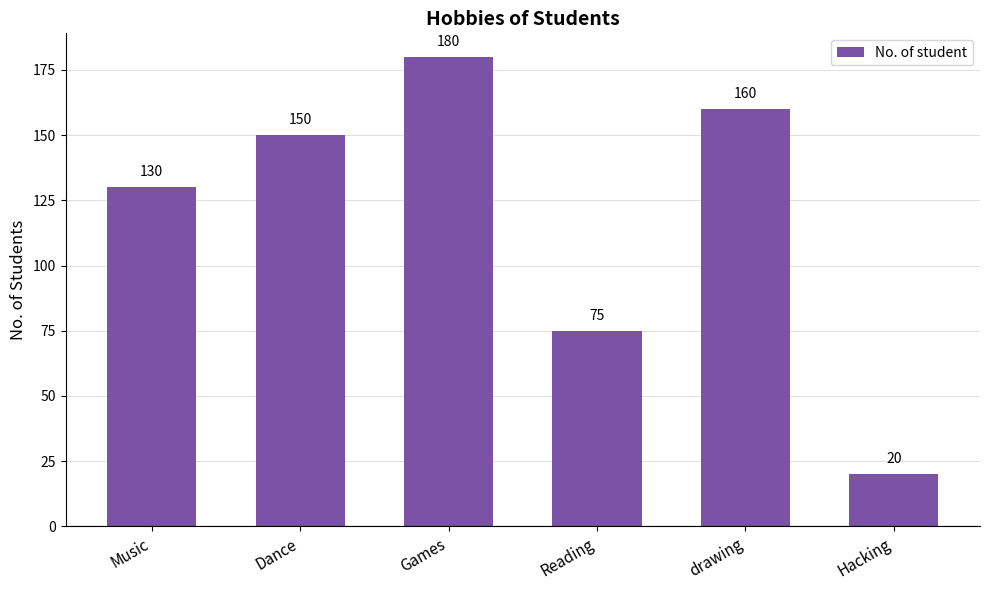

How many values are below 150?

3